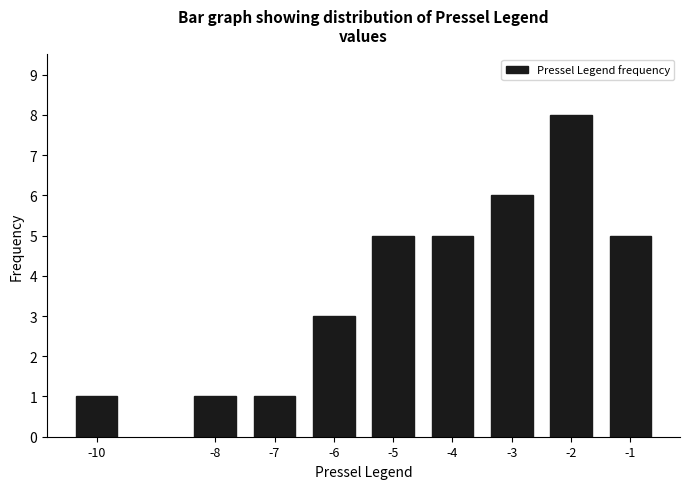

Reading left to right, transcribe all the data shown in this chart.

1	1	1	3	5	5	6	8	5